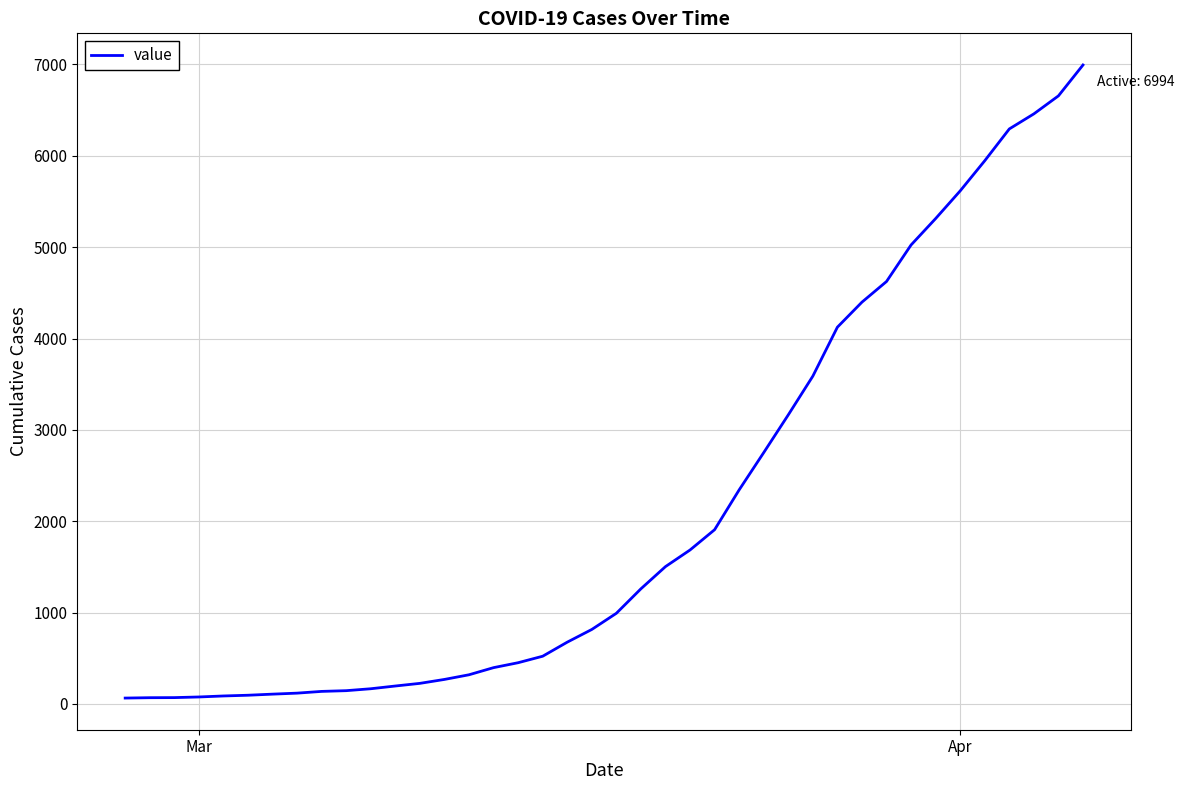

What is the difference between the maximum and minimum values?

6930